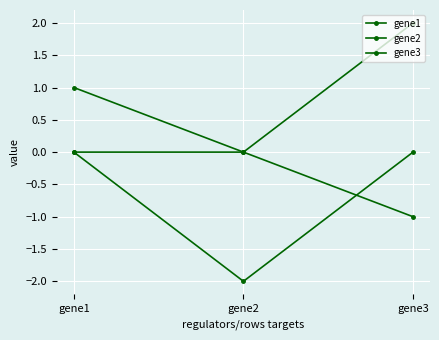

Is this an area chart (filled region under the line)?

No